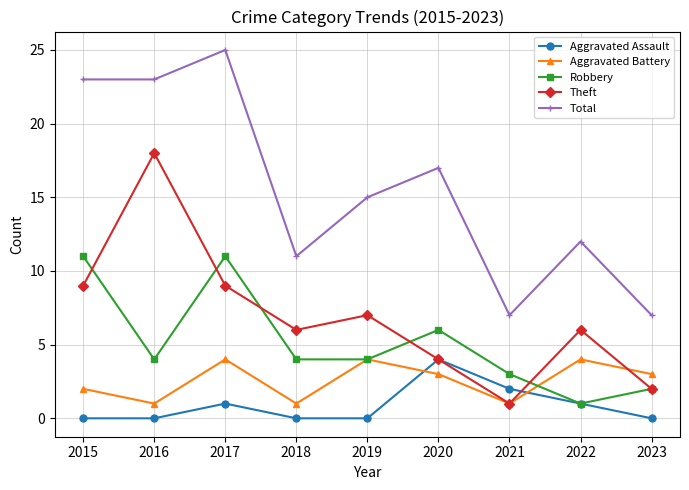

True or false: Aggravated Assault has more than 1 interior local peaks.

True